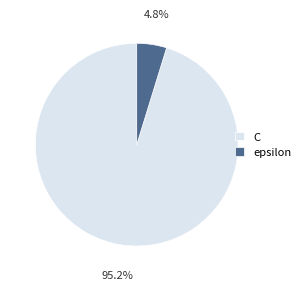

What portion of the pie excludes epsilon?

95.2%